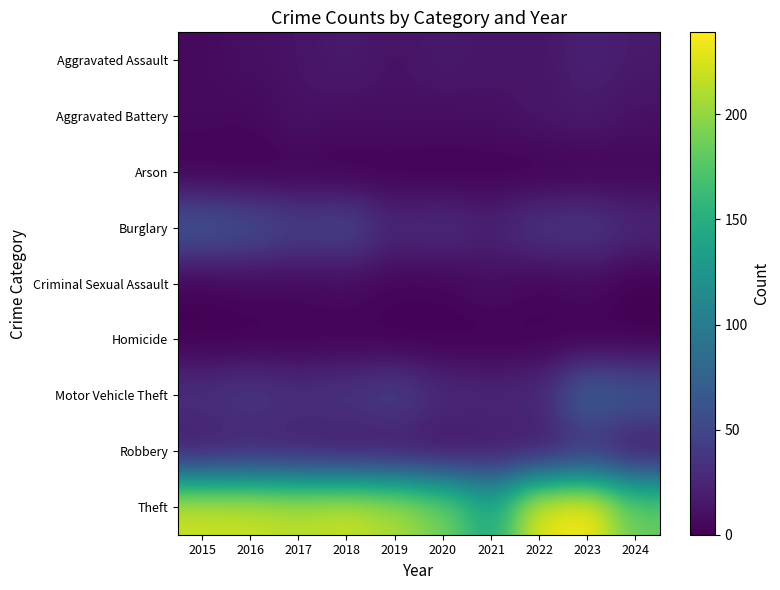

Which series has the largest total across all categories?

Theft